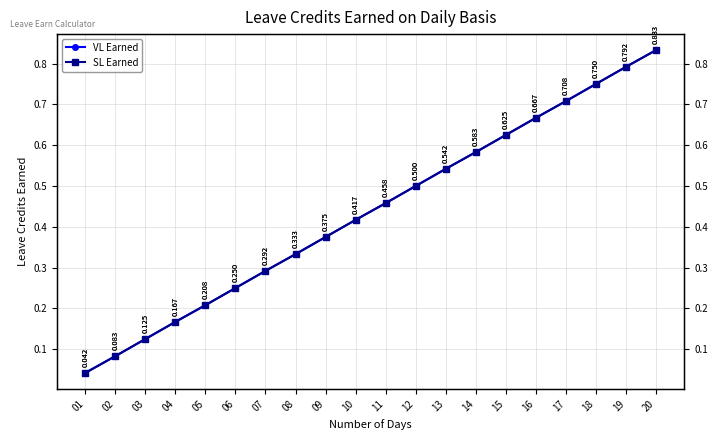

How many distinct data groups are displayed?

2